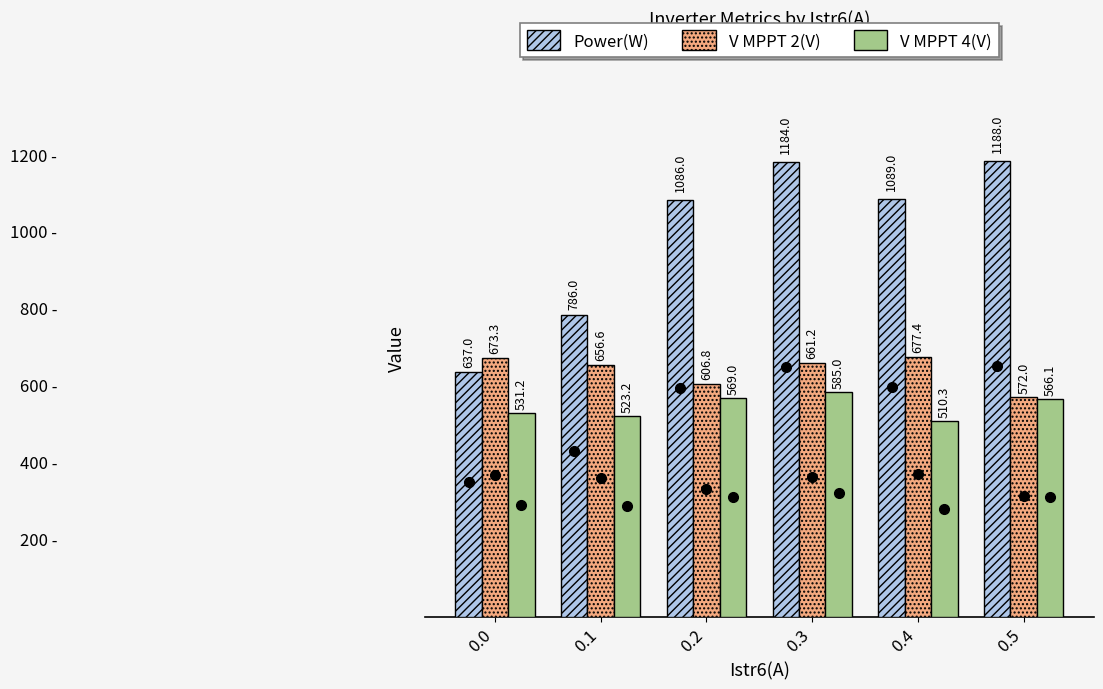

Reading left to right, transcribe all the data shown in this chart.

Power(W): 0.0=637.0	0.1=786.0	0.2=1086.0	0.3=1184.0	0.4=1089.0	0.5=1188.0
V MPPT 2(V): 0.0=673.3	0.1=656.6	0.2=606.8	0.3=661.2	0.4=677.4	0.5=572.0
V MPPT 4(V): 0.0=531.2	0.1=523.2	0.2=569.0	0.3=585.0	0.4=510.3	0.5=566.1